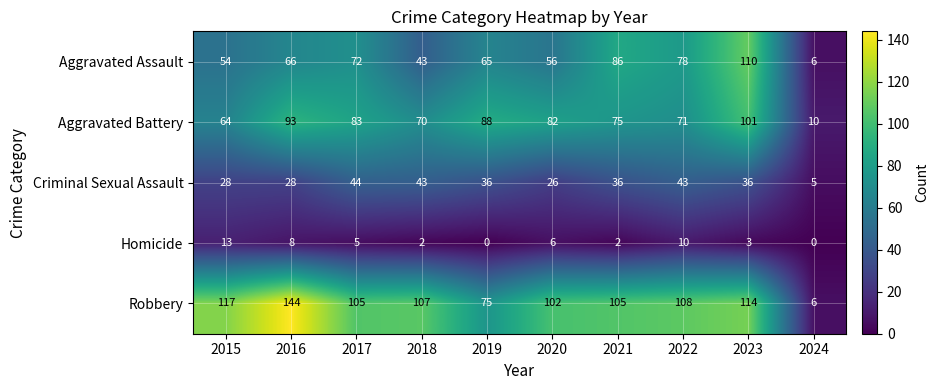

At which label does Homicide first exceed 5?

2015